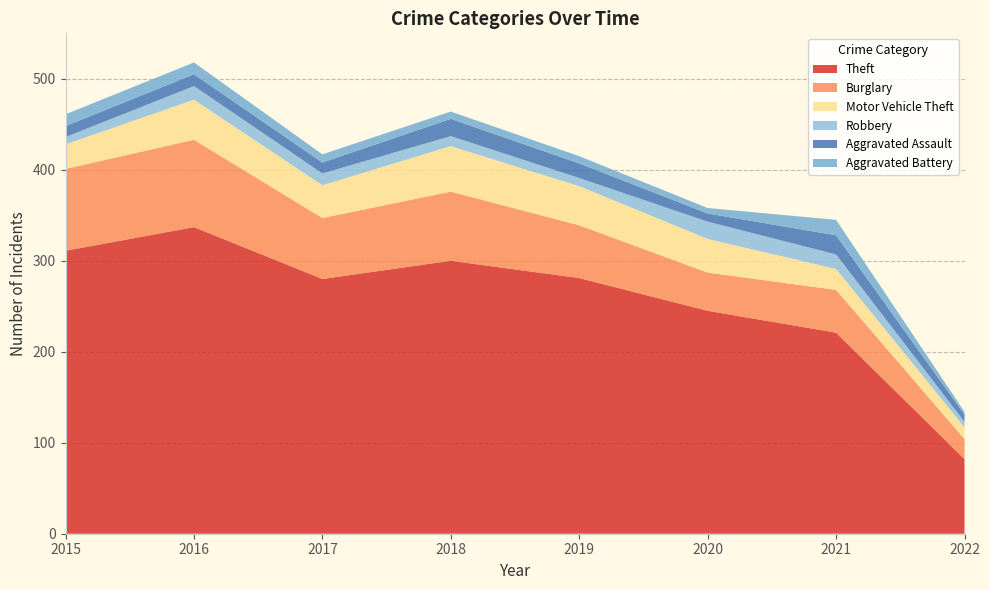

Reading left to right, what are all the values shown in this chart?

Theft: 311	337	280	300	281	245	221	82
Burglary: 90	96	67	76	58	42	47	22
Motor Vehicle Theft: 27	44	36	50	43	37	23	13
Robbery: 8	15	13	11	9	19	16	6
Aggravated Assault: 12	13	12	19	16	9	21	8
Aggravated Battery: 13	13	9	8	8	6	17	3